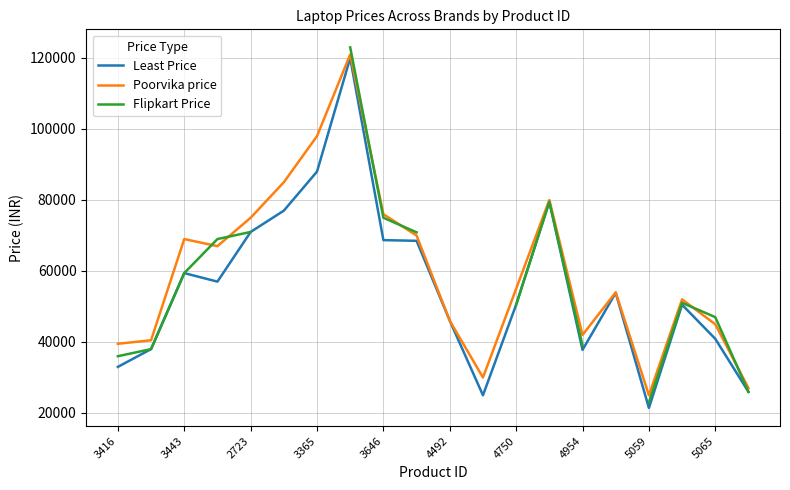

What is the value of the Flipkart Price point at the 13th from the left?

50490.0